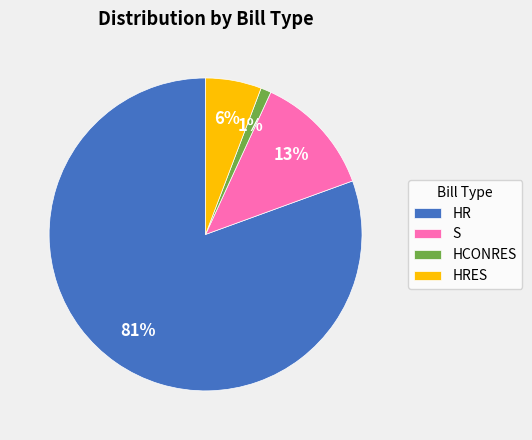

To the nearest percent, what percentage of the pie is HCONRES?

1%